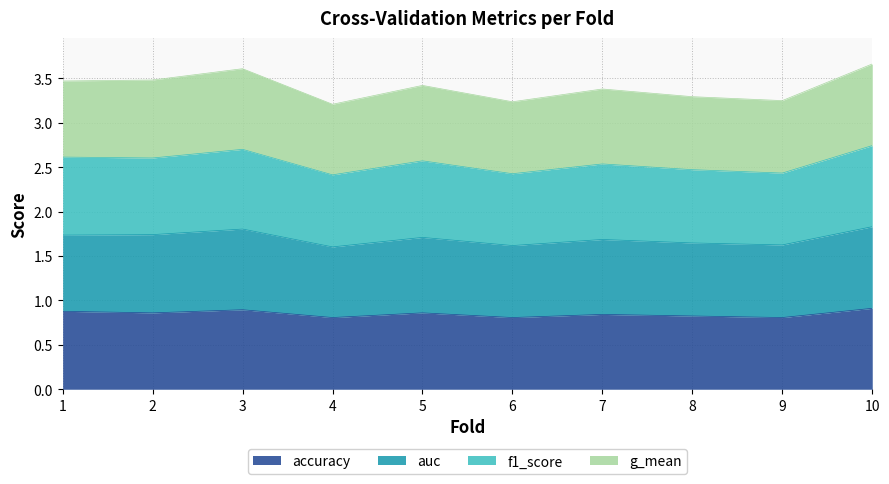

Between 5 and 9, which is larger?

5